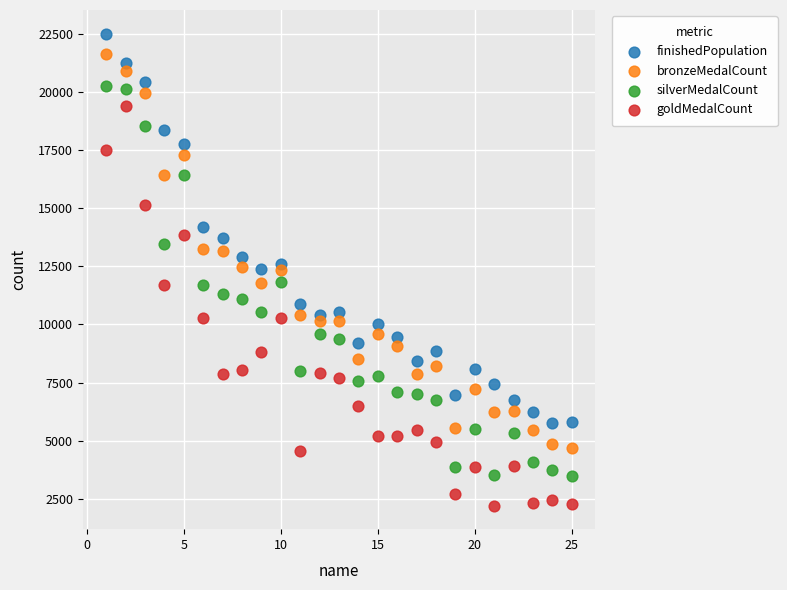

Across all data points, what is the range of X values (max minus min)?

24